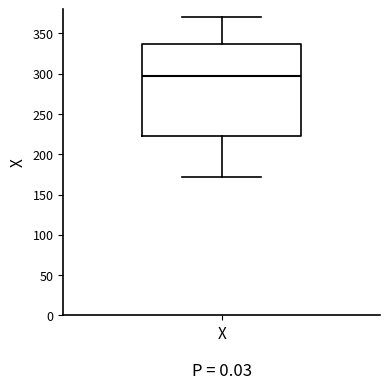

Transcribe this box plot: give where the median line is, the range the box spans, and where the two whiskers end, as read against the y-axis. The values are not printed on the chart, so give them approximately, as read against the axis.

median 295, box 220 to 340, whiskers 170 to 370